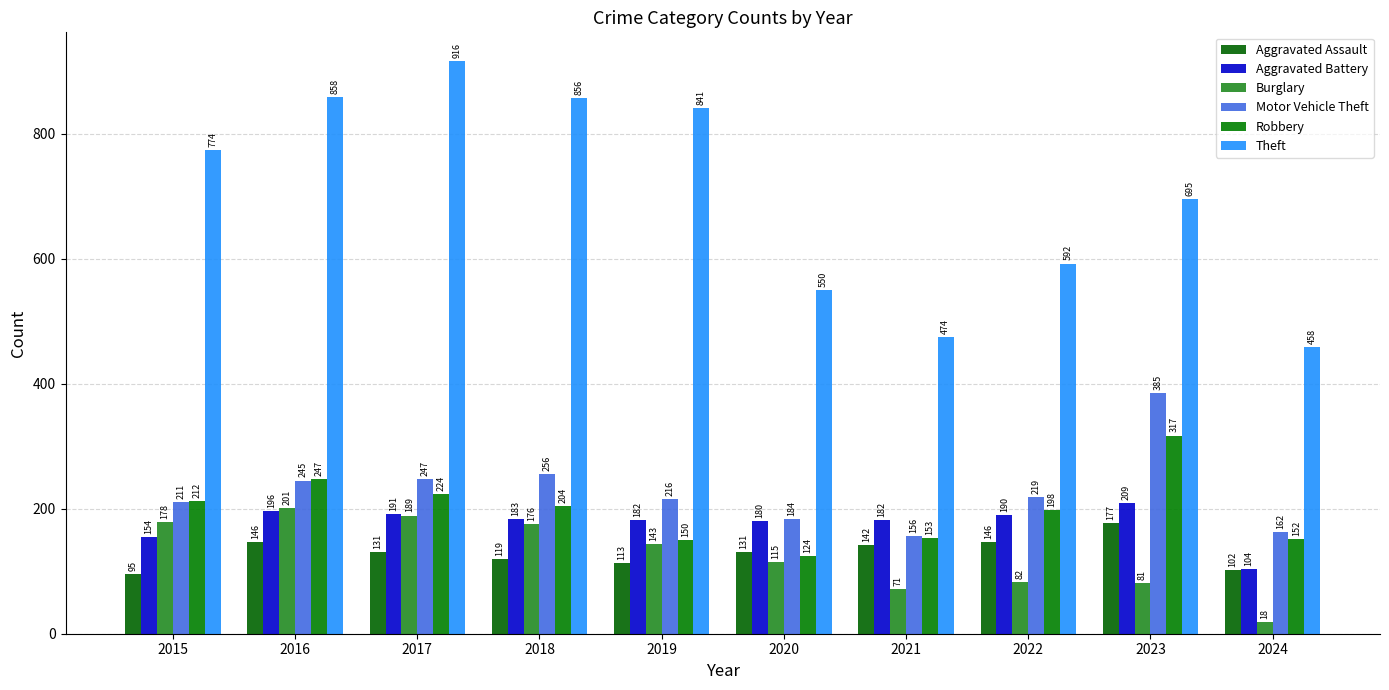

Which series has the widest spread of values?

Theft